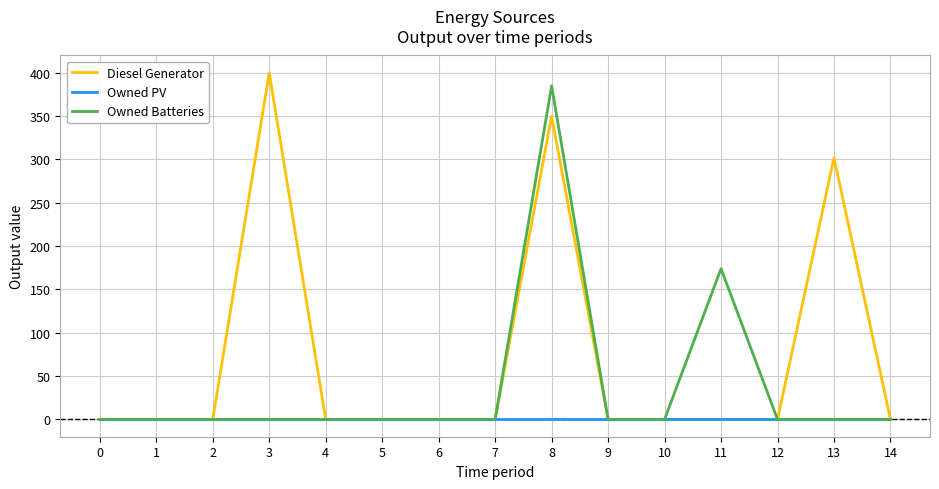

What is the difference between the second highest and second lowest values in the Diesel Generator series?

350